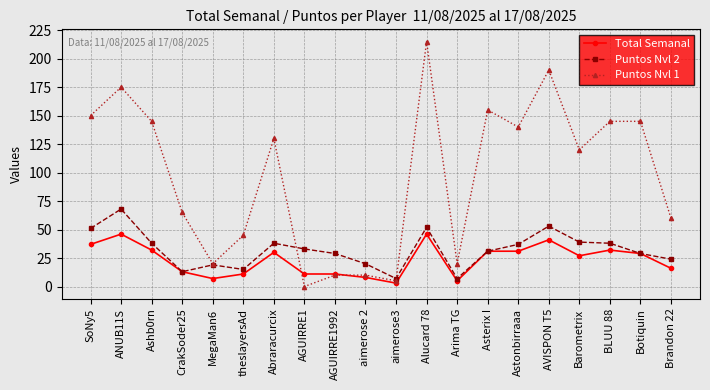

Count the number of categories in the chart.

20